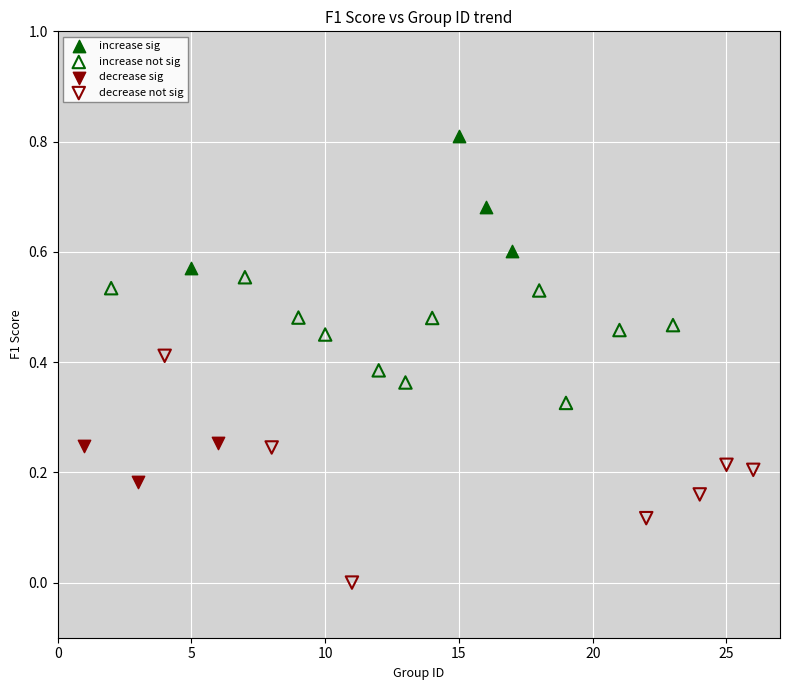

Which series has the largest Y range (max minus min)?

decrease not sig